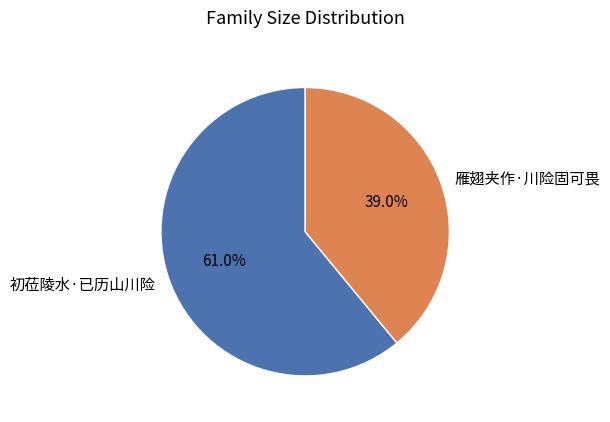

How many segments does this pie chart have?

2